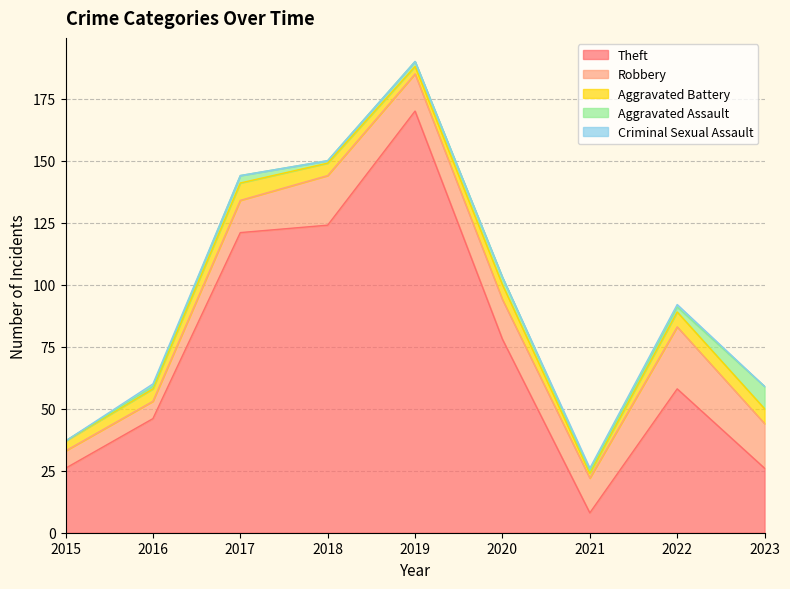

Reading right to left, what are all the values shown in this chart?

Theft: 2023=26	2022=58	2021=8	2020=78	2019=170	2018=124	2017=121	2016=46	2015=26
Robbery: 2023=18	2022=25	2021=14	2020=16	2019=15	2018=20	2017=13	2016=7	2015=7
Aggravated Battery: 2023=6	2022=6	2021=2	2020=6	2019=3	2018=5	2017=7	2016=5	2015=4
Aggravated Assault: 2023=9	2022=2	2021=1	2020=3	2019=2	2018=1	2017=3	2016=1	2015=0
Criminal Sexual Assault: 2023=0	2022=1	2021=1	2020=0	2019=0	2018=0	2017=0	2016=1	2015=0